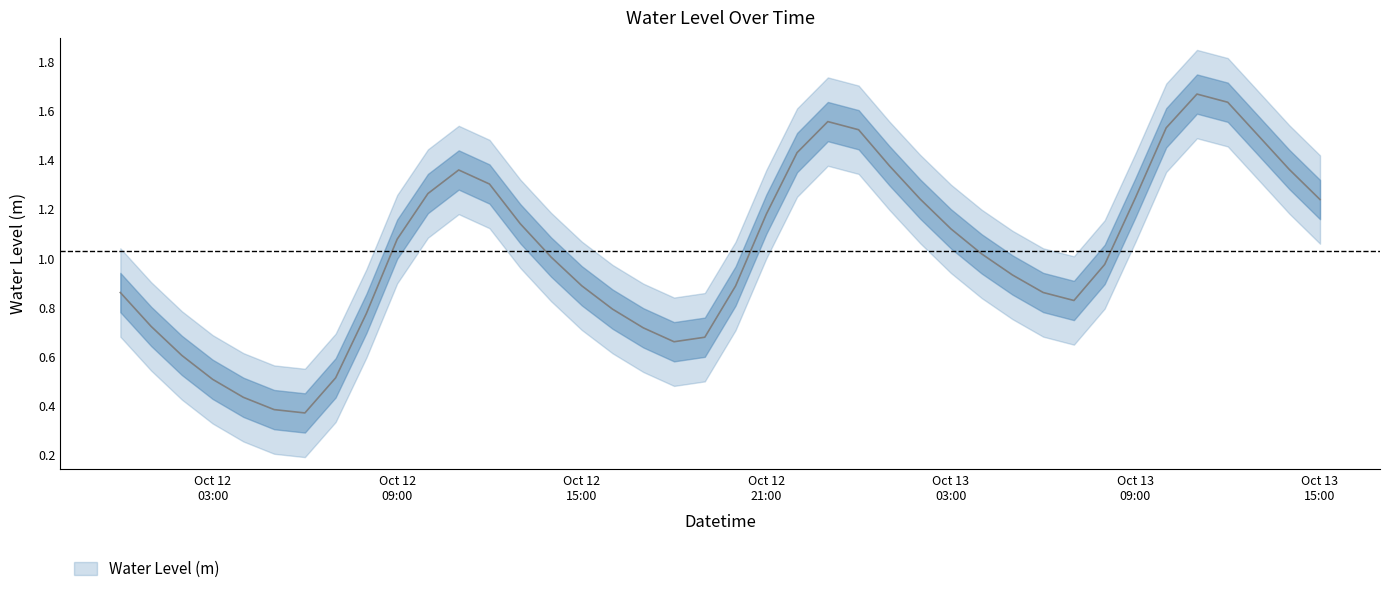

How many lines are shown in the chart?

1